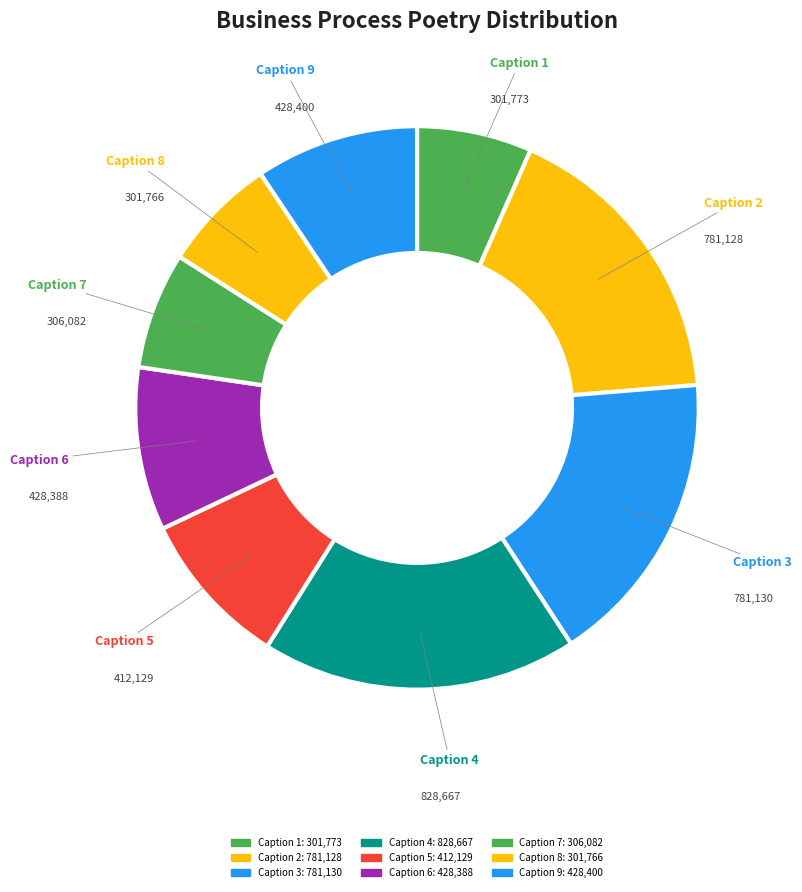

To the nearest percent, what is the average slice percentage?

11%